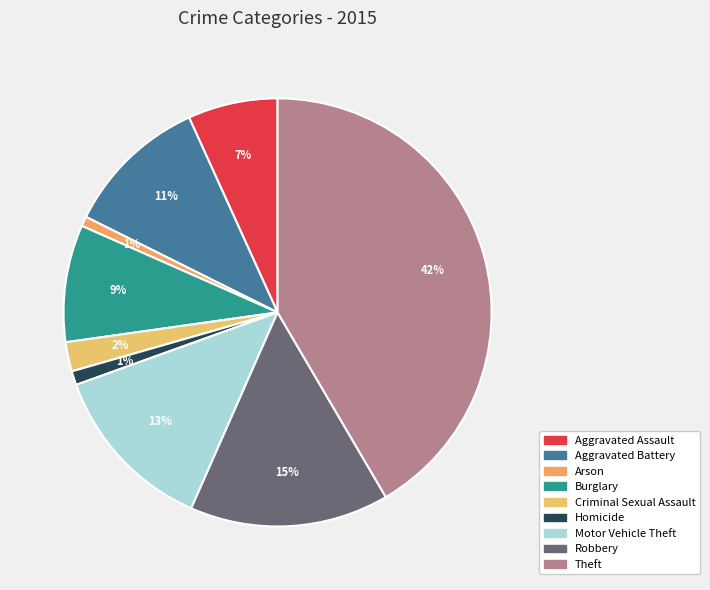

Count the number of slices in the pie.

9